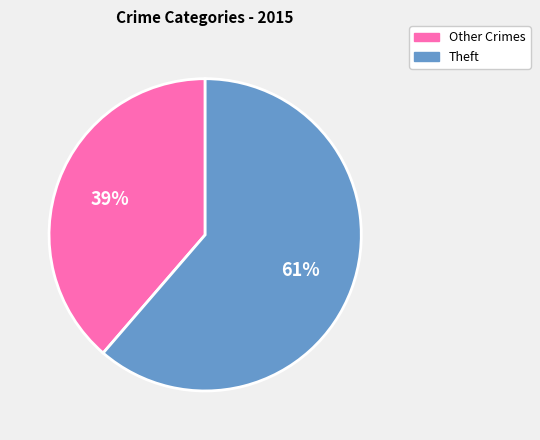

Do Other Crimes and Theft together represent more than half of the pie?

Yes